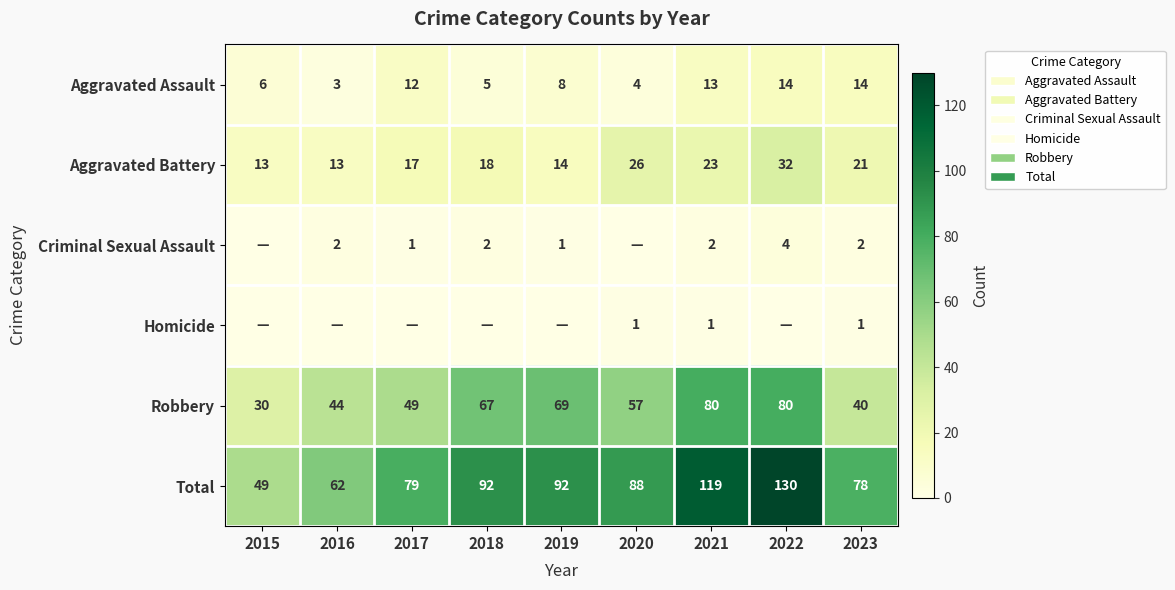

Where is Aggravated Assault nearest to the value 8?

2019